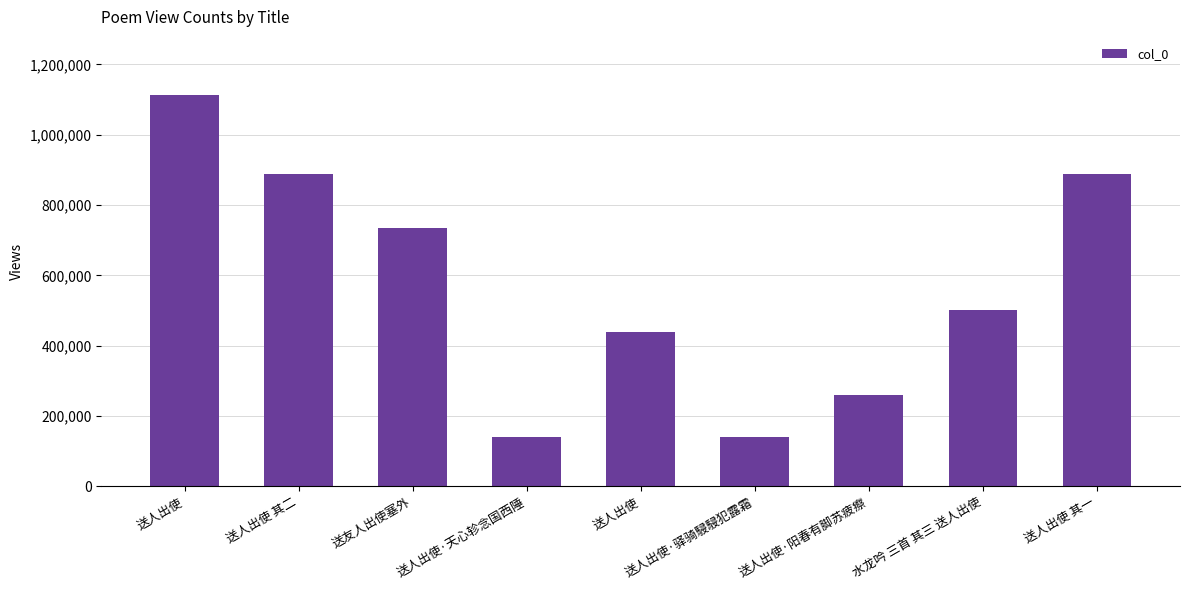

Are the bars horizontal?

No